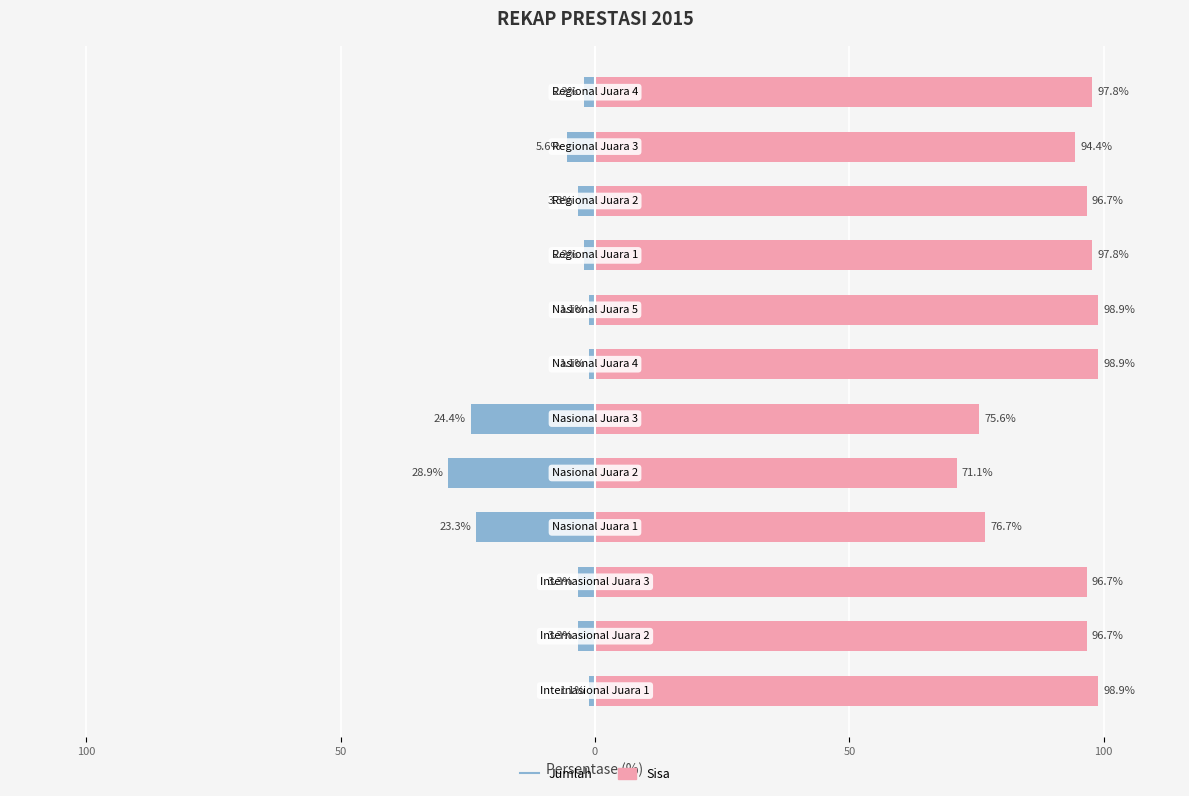

Is it true that Jumlah equals -0.3 at 150?

False